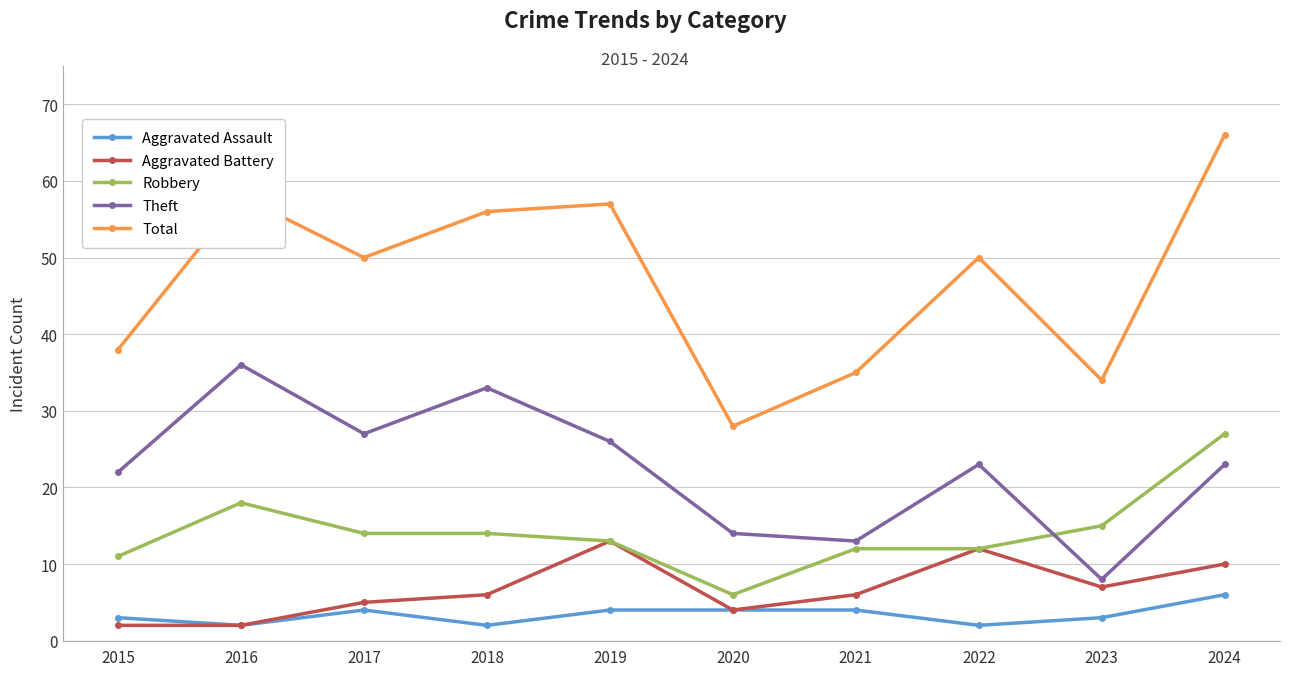

Which series has the largest total across all categories?

Total